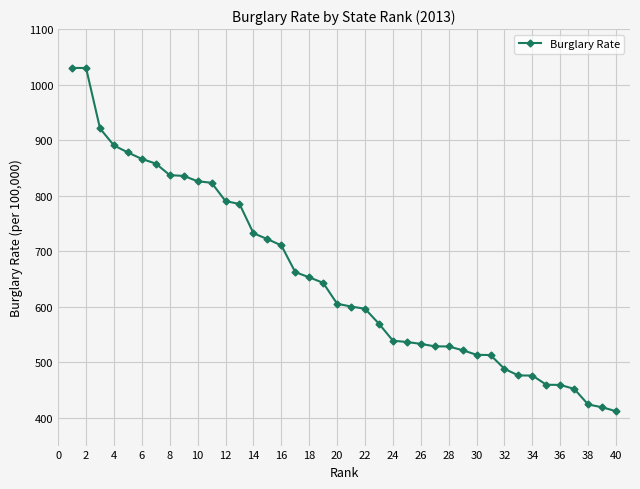

What is the smallest value displayed?

411.9